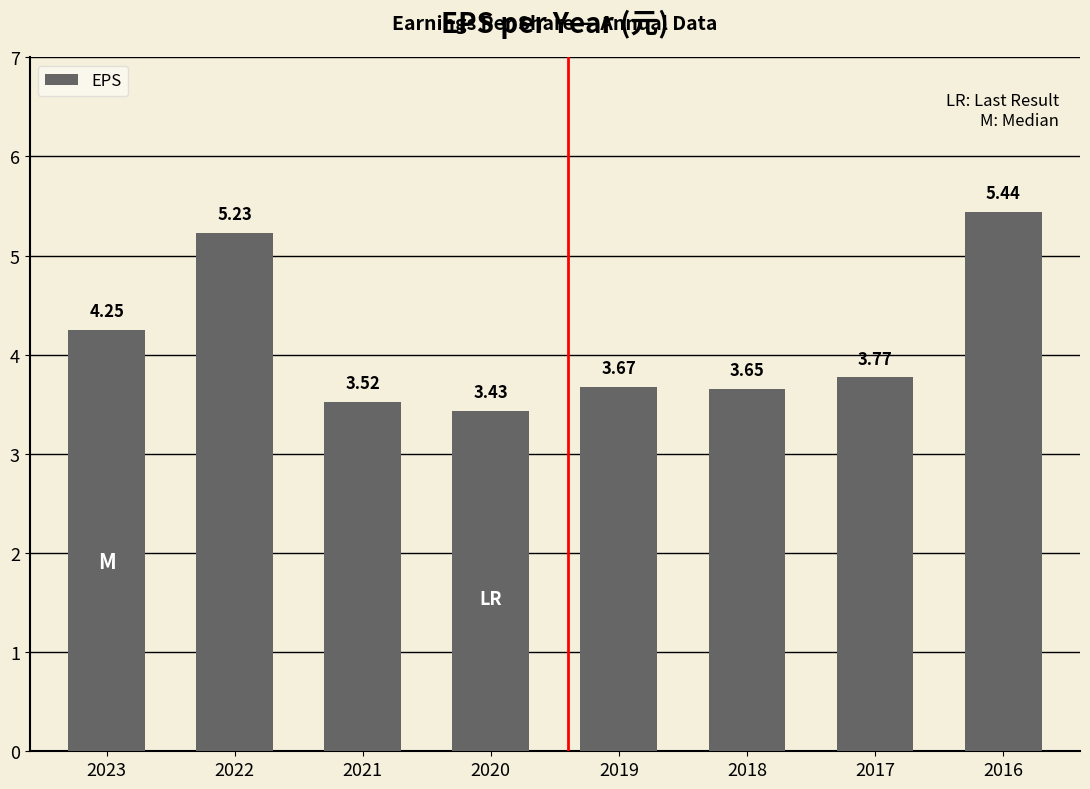

Where is the data nearest to the value 4?

2017